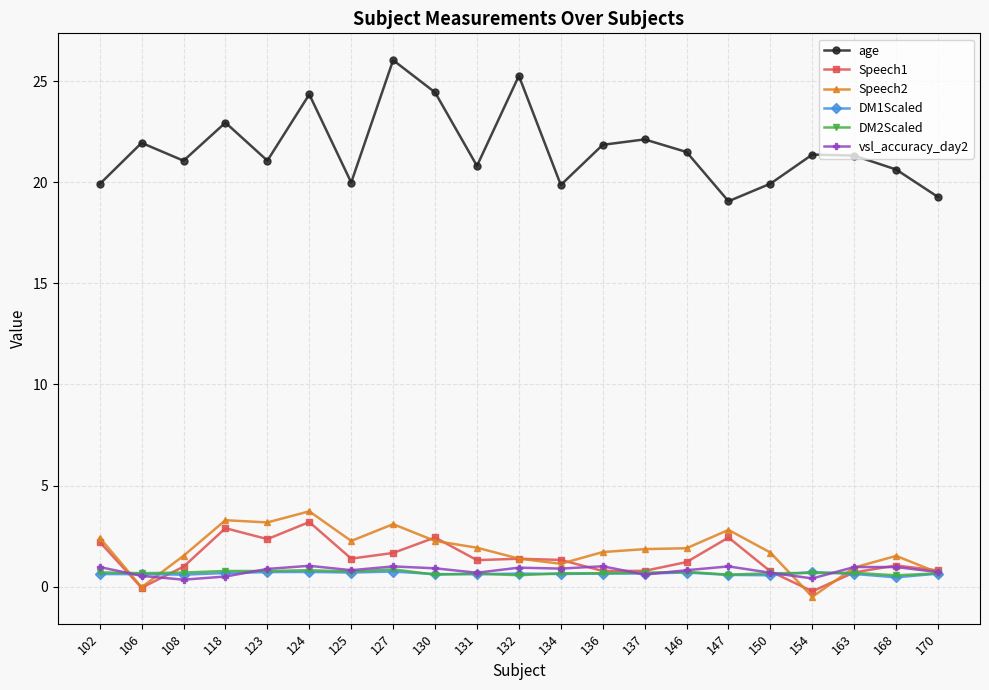

What is the value of the DM1Scaled point at the 8th from the left?

0.7